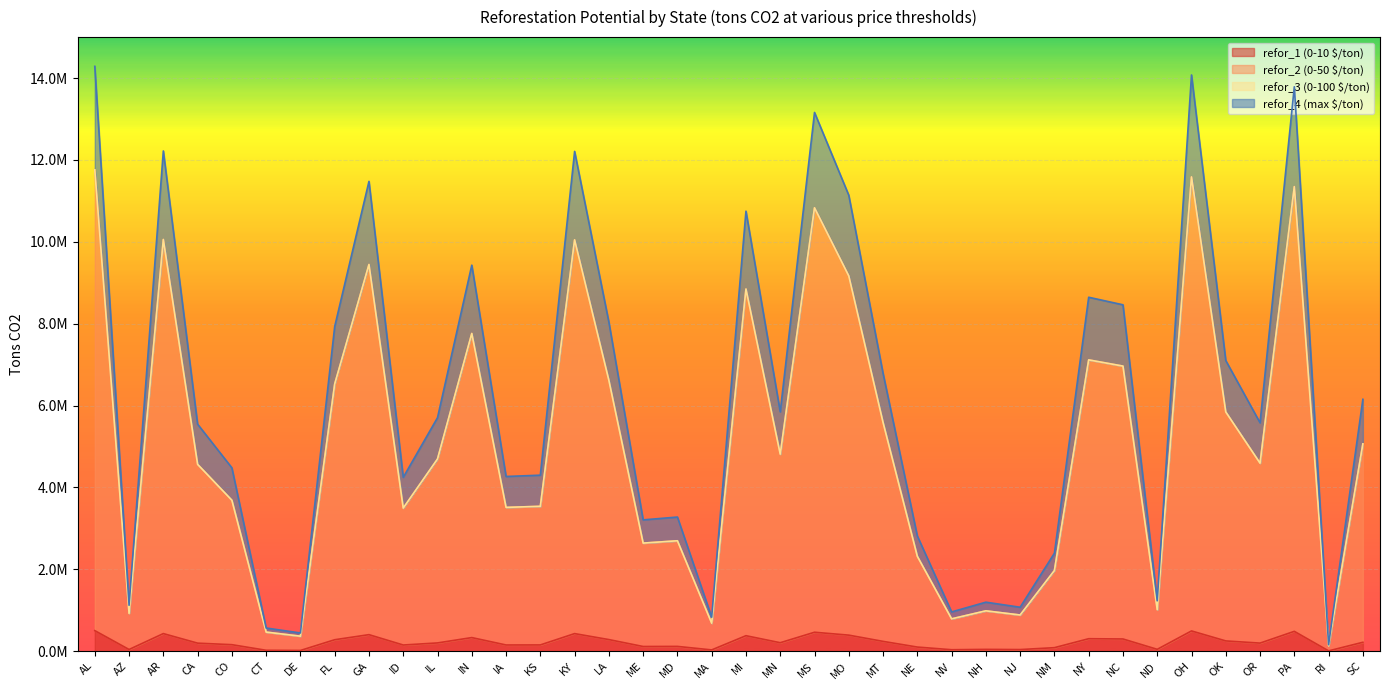

Between MS and RI, which series saw the biggest shift?

refor_4 (max $/ton)